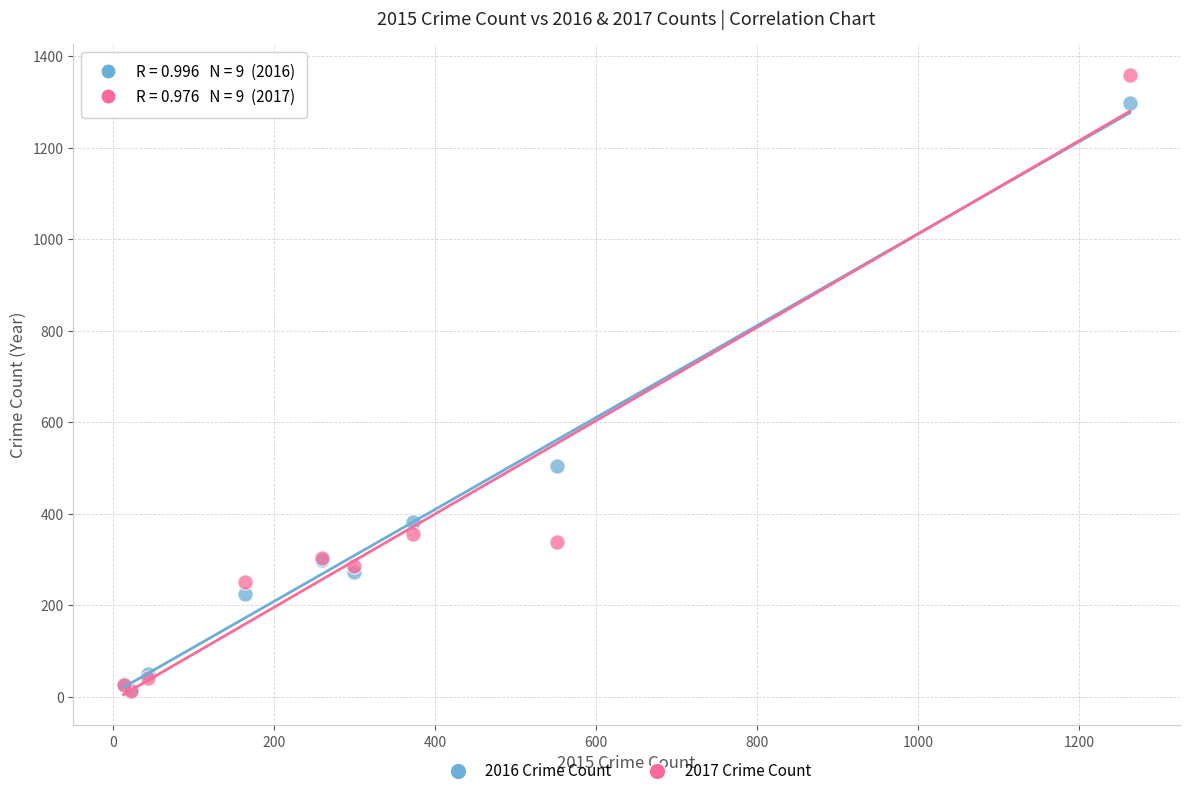

In the 2016 Crime Count series, what Y value is closest to 655?

505